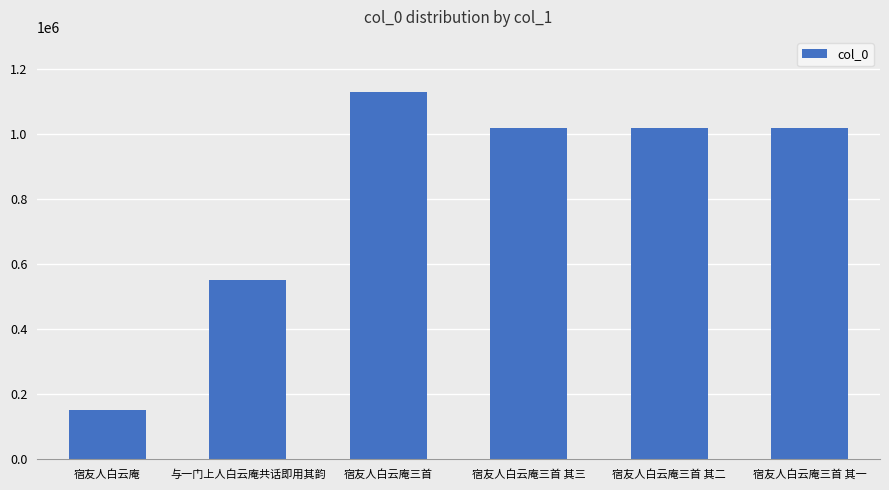

What is the label of the 3rd bar from the right?

宿友人白云庵三首 其三